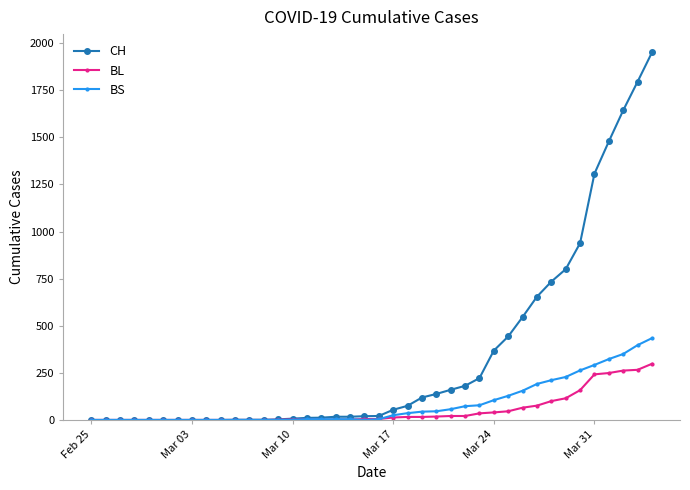

How many lines are shown in the chart?

3